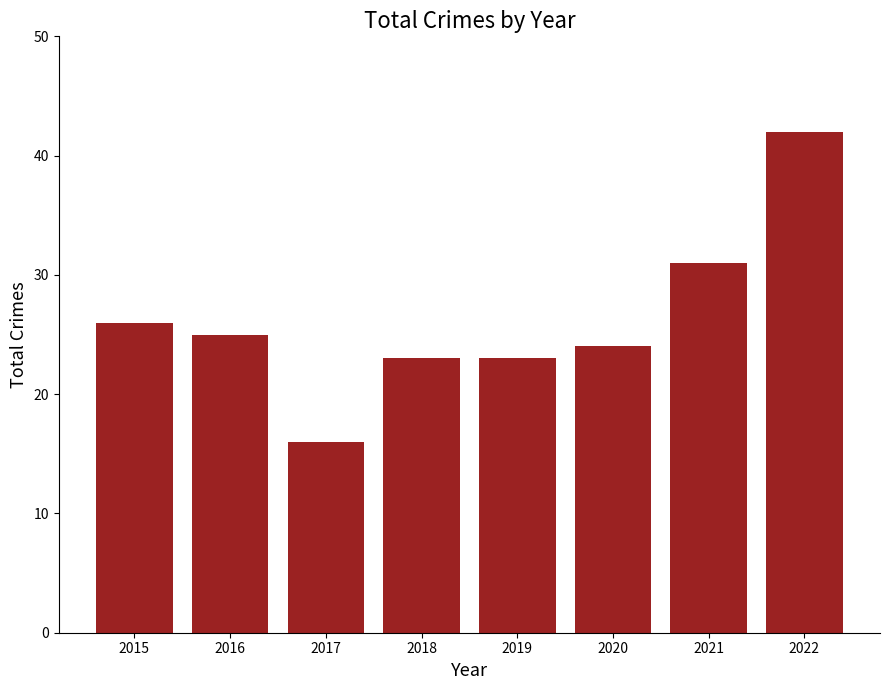

The chart shows a value of 37 at 2020. True or false?

False